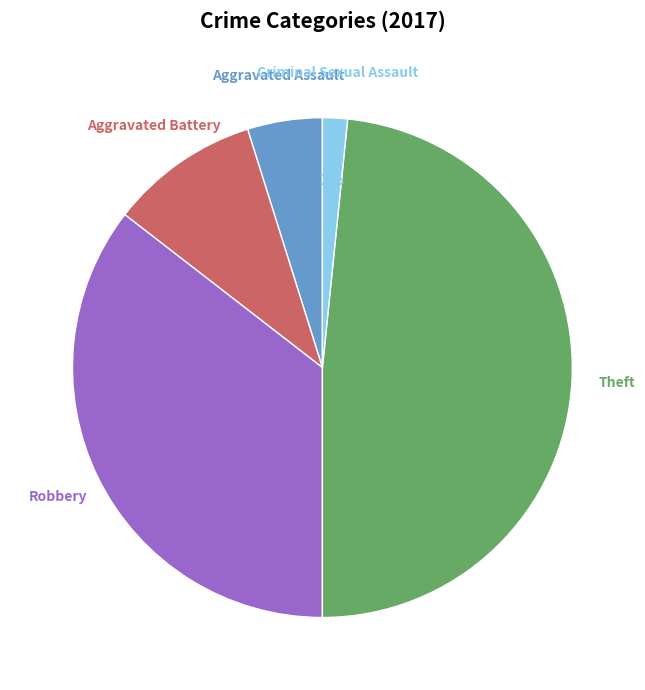

How many segments does this pie chart have?

5